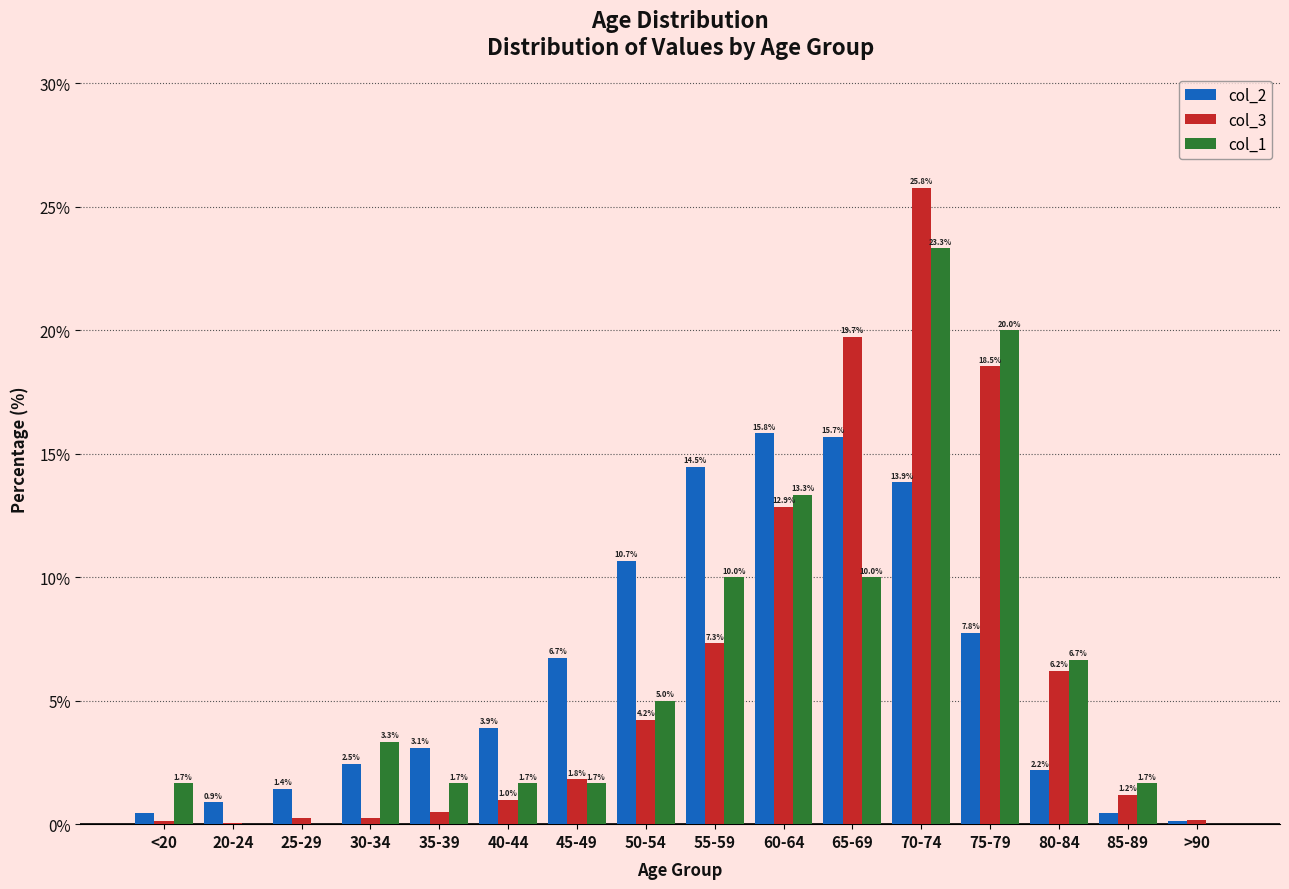

Is the value of col_1 at 75-79 greater than the value of col_3 at 35-39?

Yes